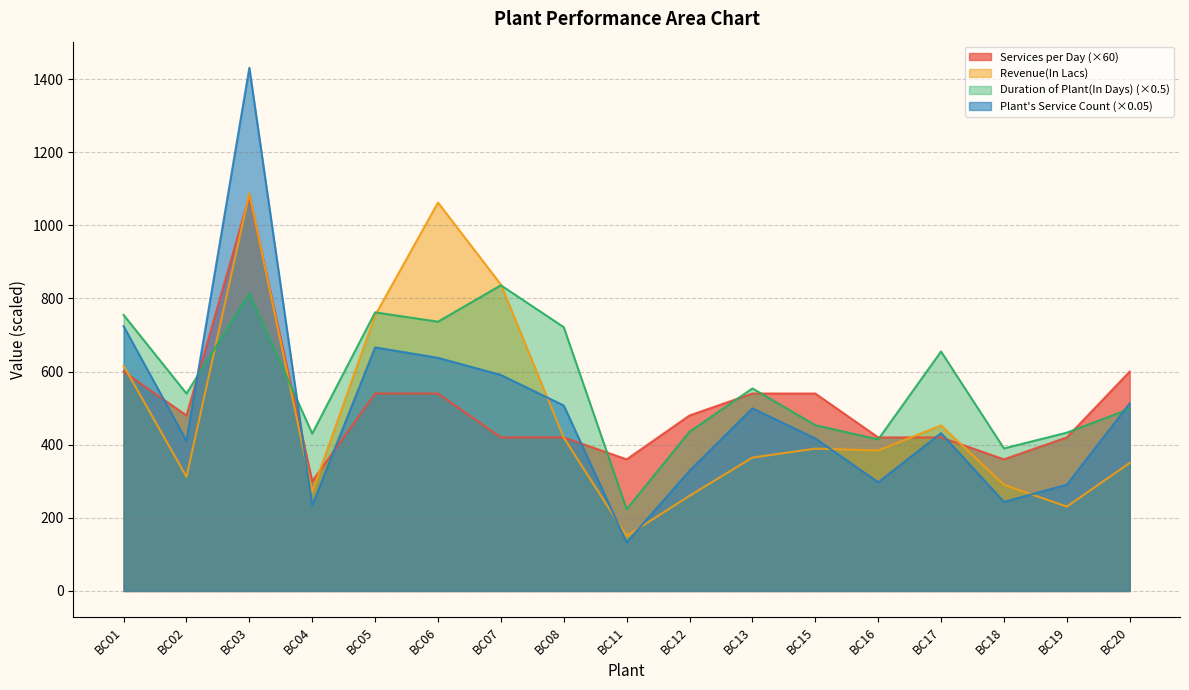

Rank the series by their maximum value, from lowest to highest.

Duration of Plant(In Days), Services per Day, Revenue(In Lacs), Plant's Service Count